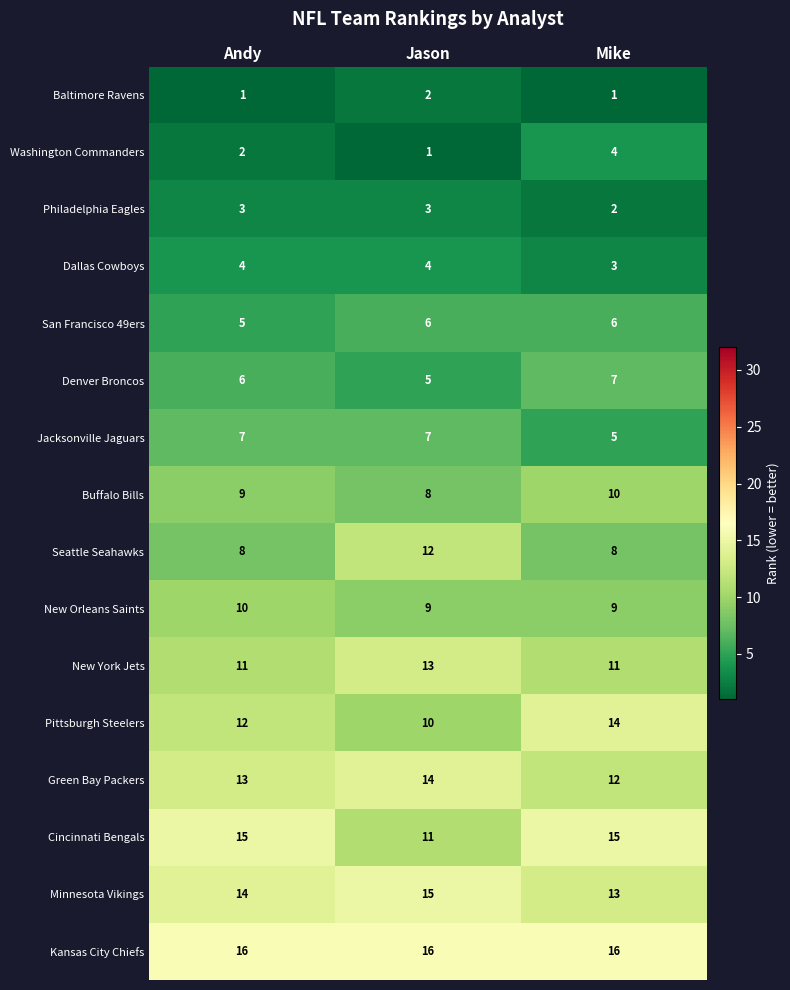

What is the minimum value shown in the chart?

1